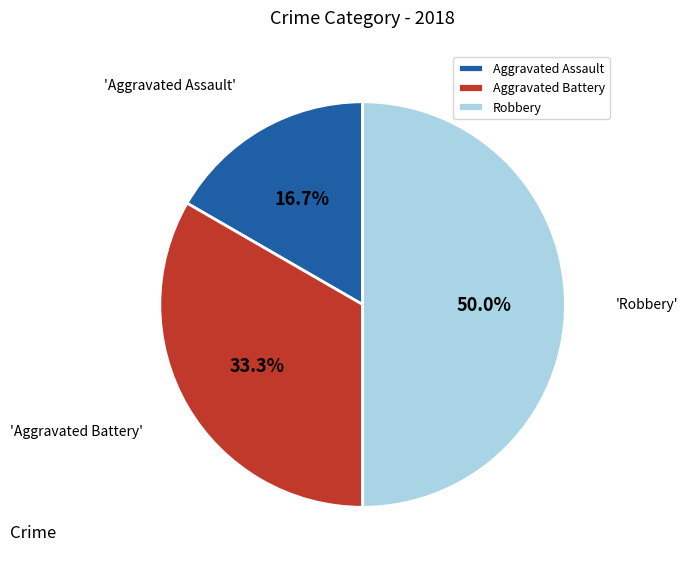

Which slice is the largest?

Robbery